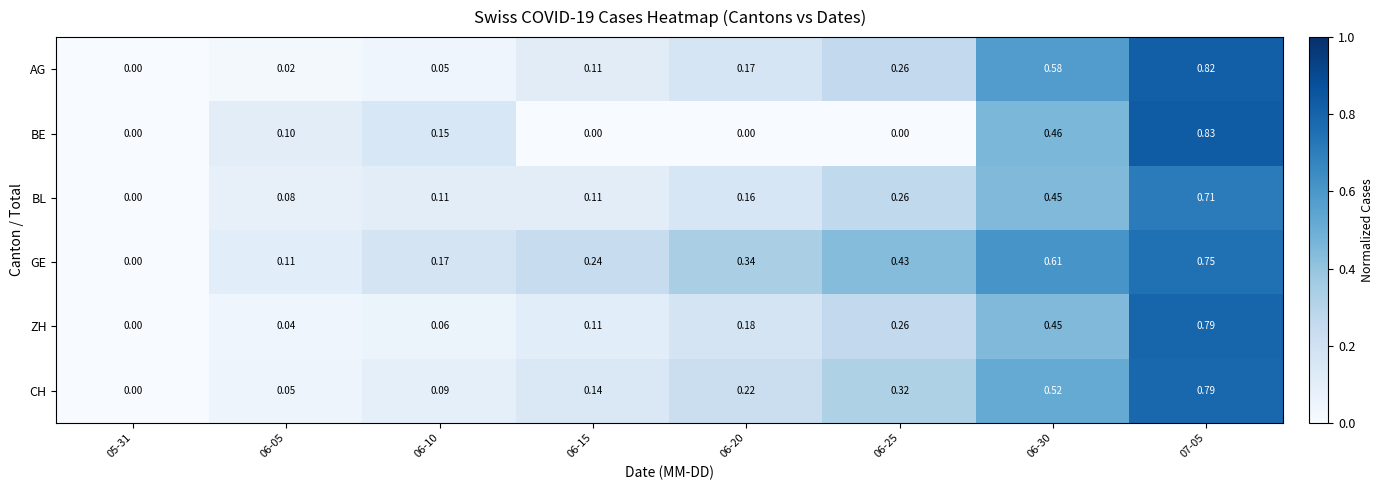

Which series has the largest total across all categories?

GE